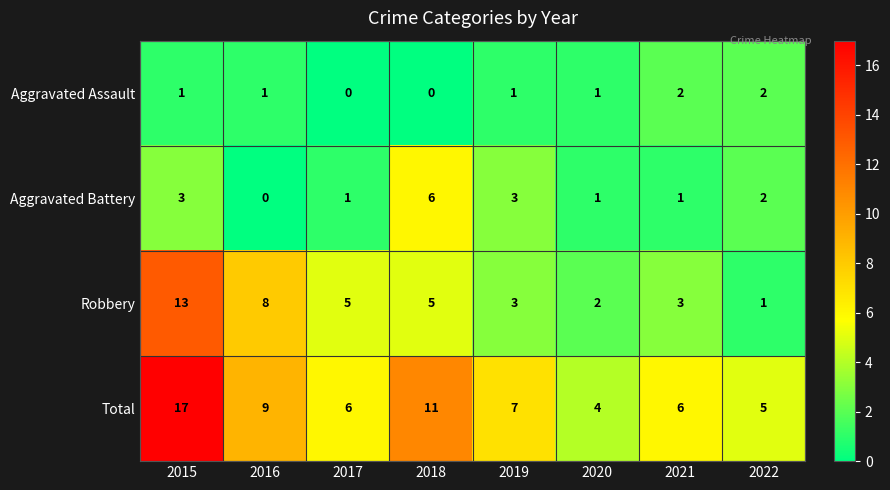

The value of Aggravated Battery at 2016 is 0. True or false?

True